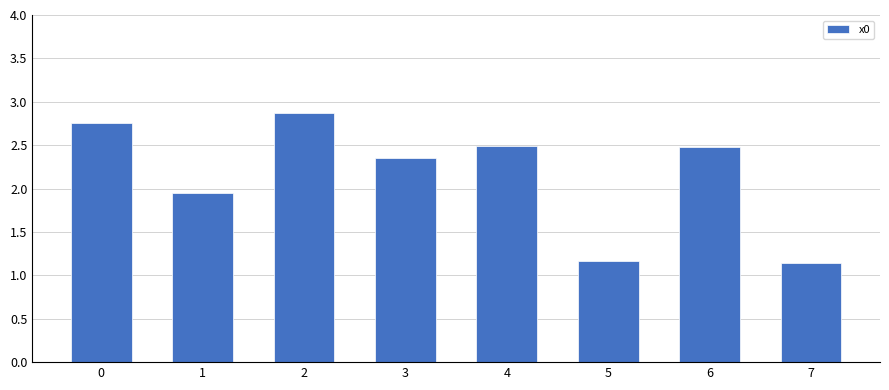

What is the ratio of the value at 0 to the value at 1?

1.4